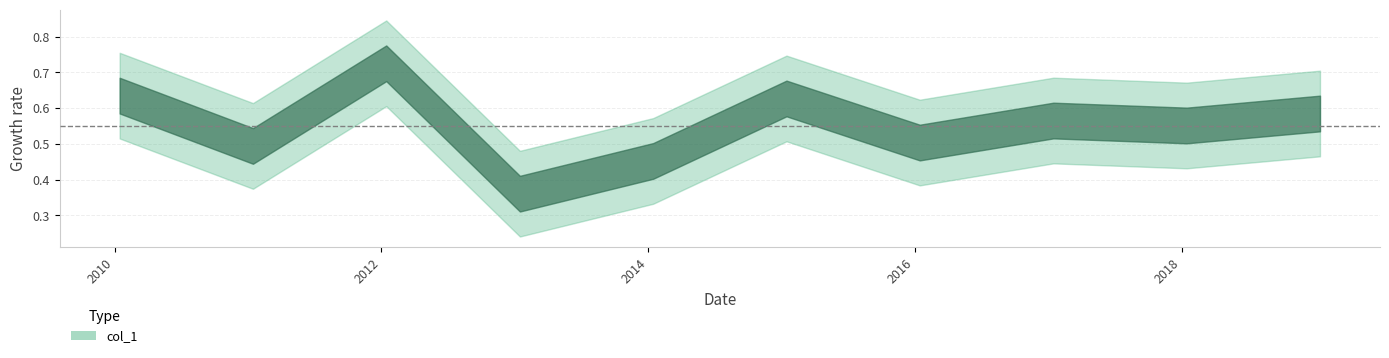

Where is the first local minimum?

2011-01-15